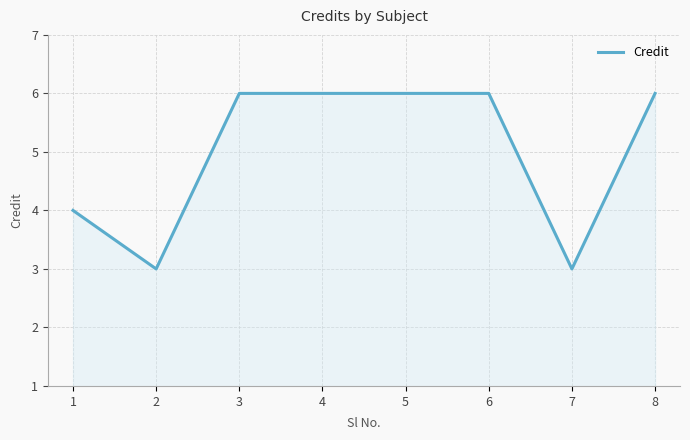

Reading left to right, transcribe all the data shown in this chart.

4	3	6	6	6	6	3	6